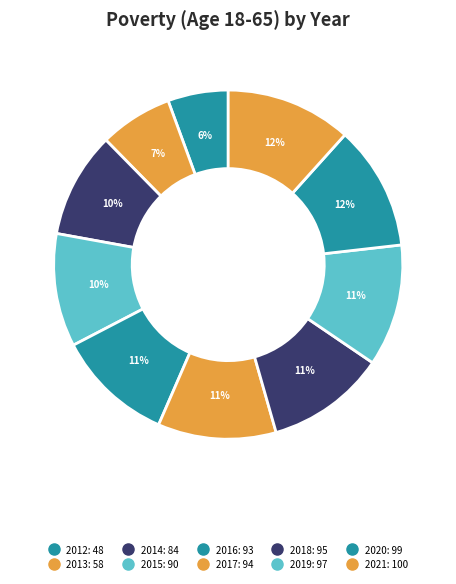

Count the number of slices in the pie.

10